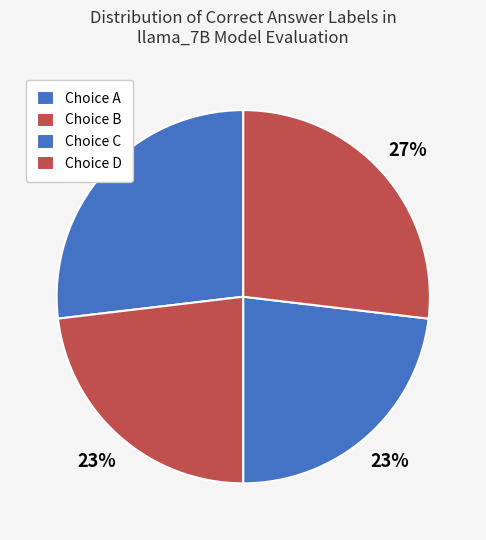

Rank the categories by value from highest to lowest.

B, C, A, D